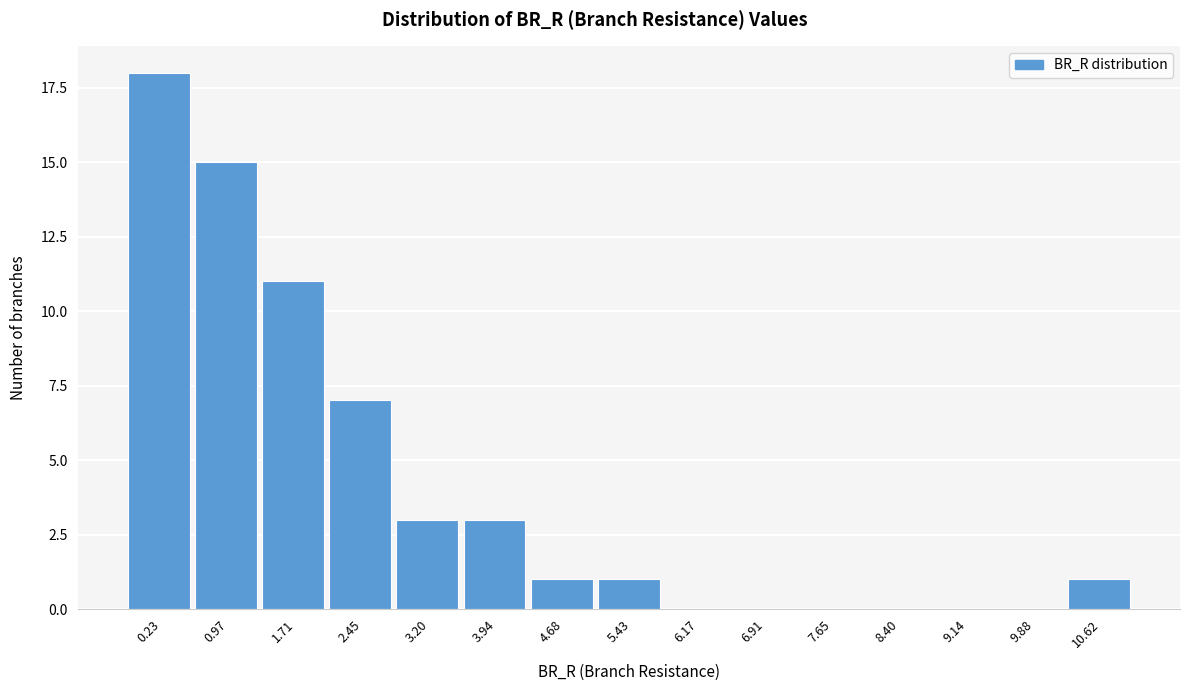

Reading right to left, what are all the values shown in this chart?

10.62=1	9.88=0	9.14=0	8.40=0	7.65=0	6.91=0	6.17=0	5.43=1	4.68=1	3.94=3	3.20=3	2.45=7	1.71=11	0.97=15	0.23=18